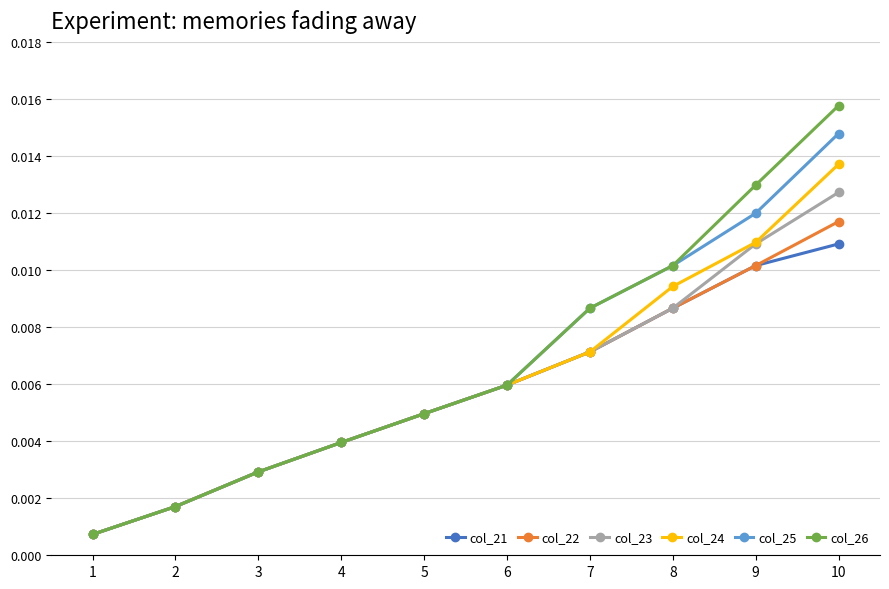

Rank the categories by col_26 value from lowest to highest.

1, 2, 3, 4, 5, 6, 7, 8, 9, 10